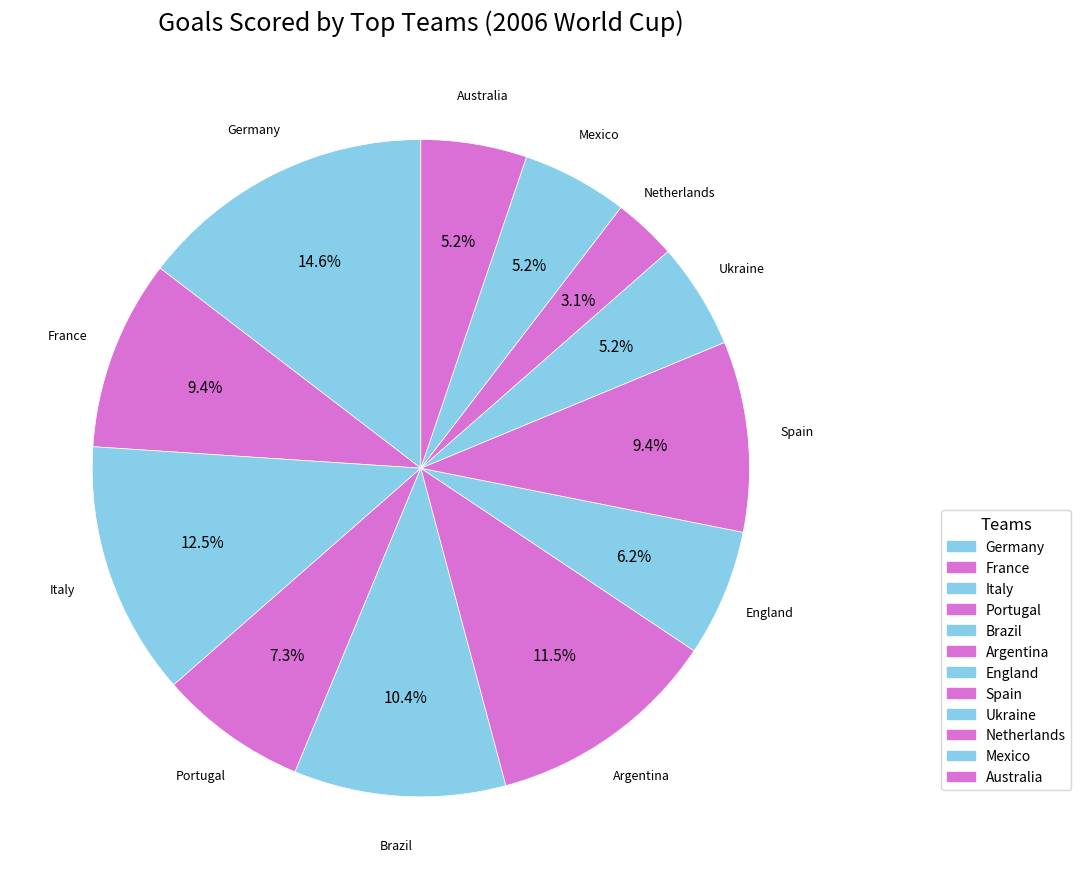

How many slices are in this pie chart?

12